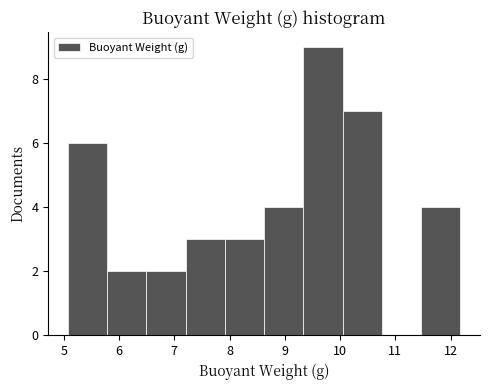

How tall is the bar that spans 5.8 to 6.5 on the x-axis? Neither the bar edges nor the heights are printed on the chart, so give them approximately, as read against the axes.

2